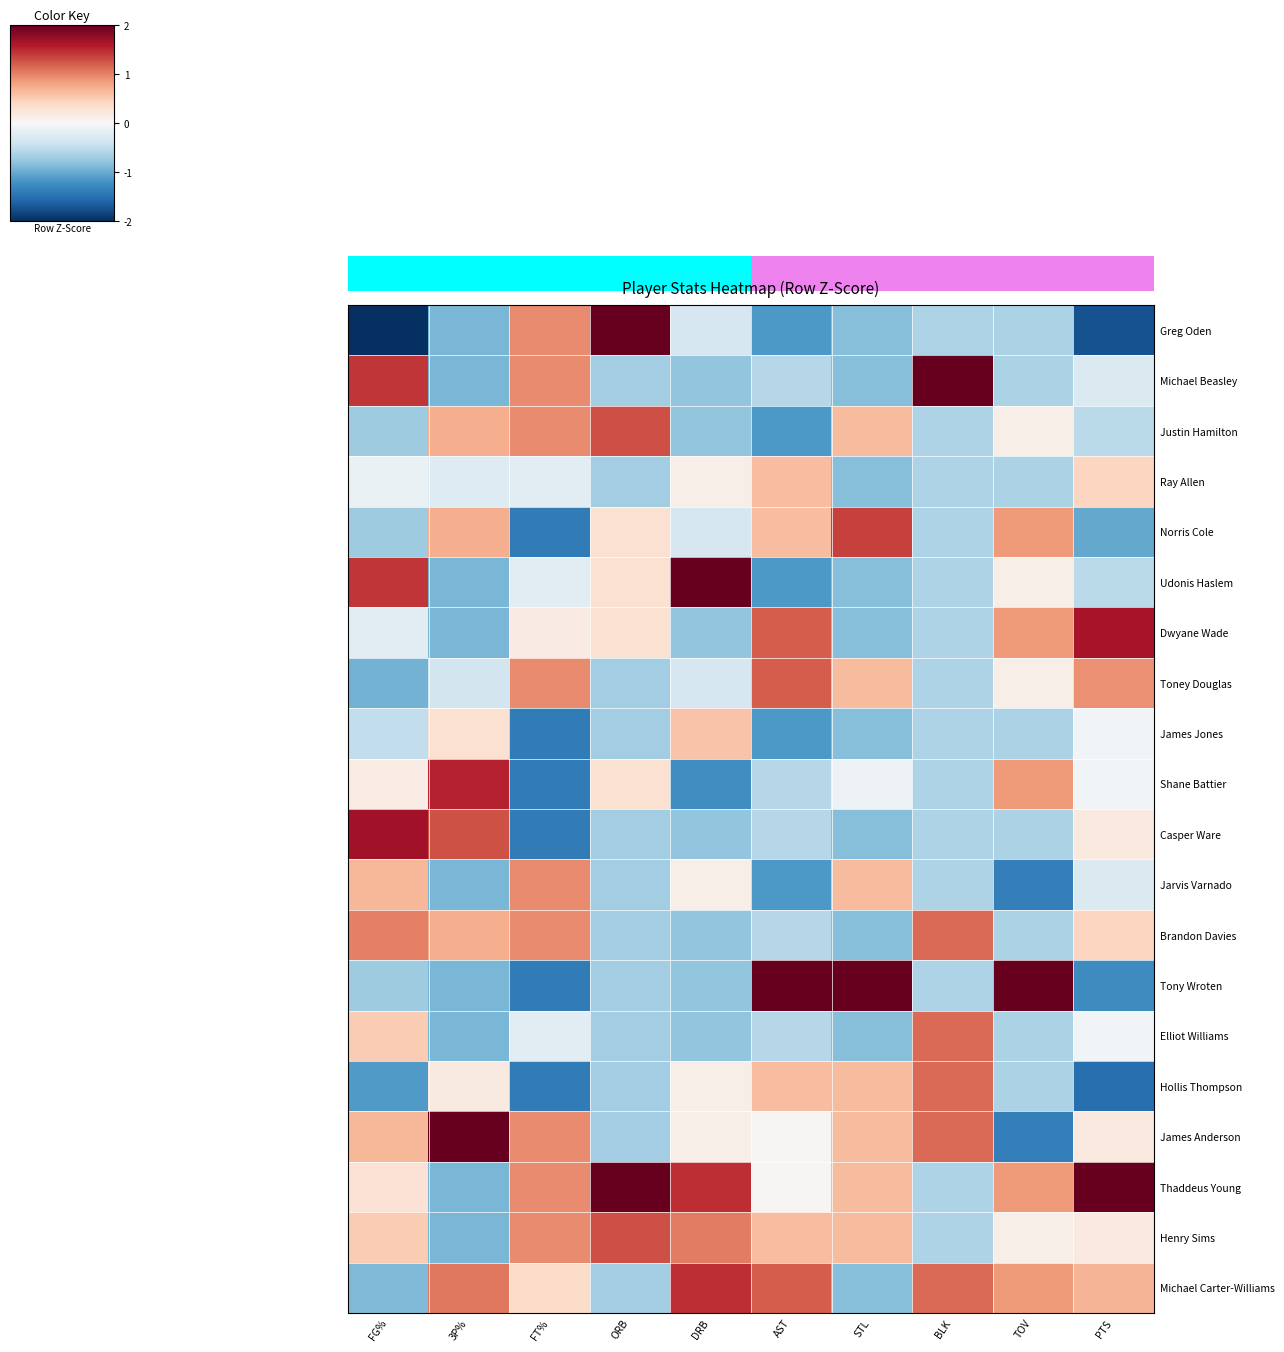

At which category is the sum across all series the highest?

PTS